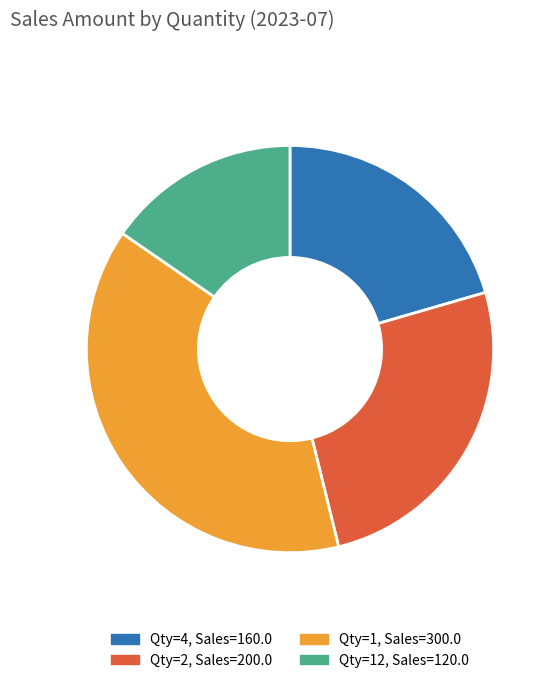

How many slices are in this pie chart?

4